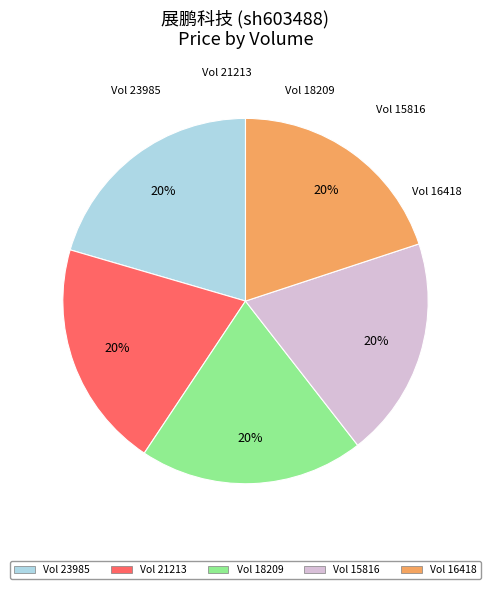

To the nearest percent, what is the combined percentage of Vol 21213 and Vol 16418?

40%